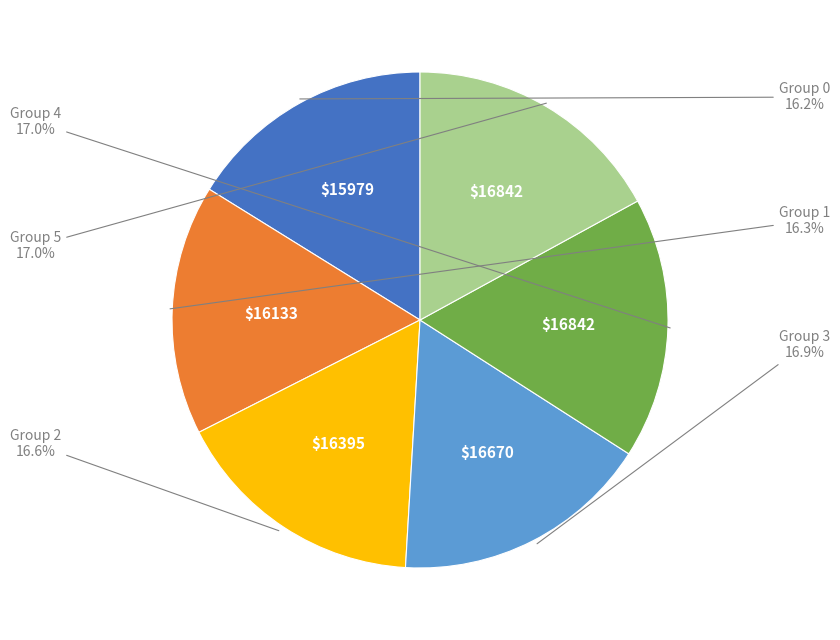

How many segments does this pie chart have?

6